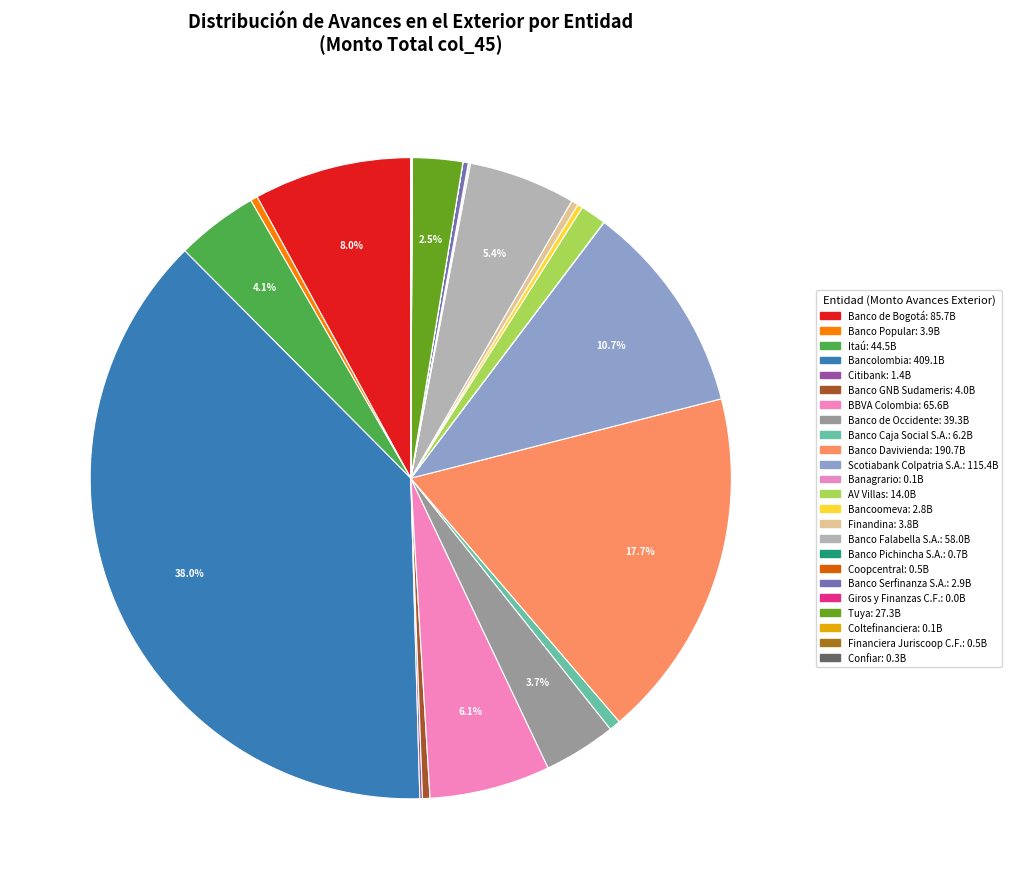

Which slice is the smallest?

Giros y Finanzas C.F.